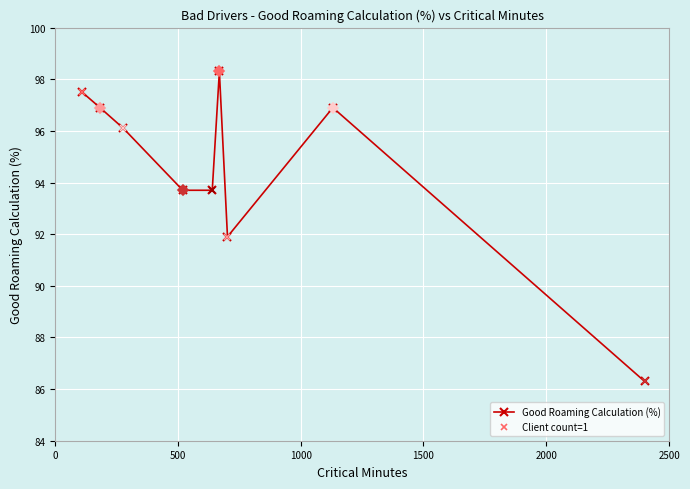

In Good Roaming Calculation (%), how many points are higher than both neighbors (excluding endpoints)?

2